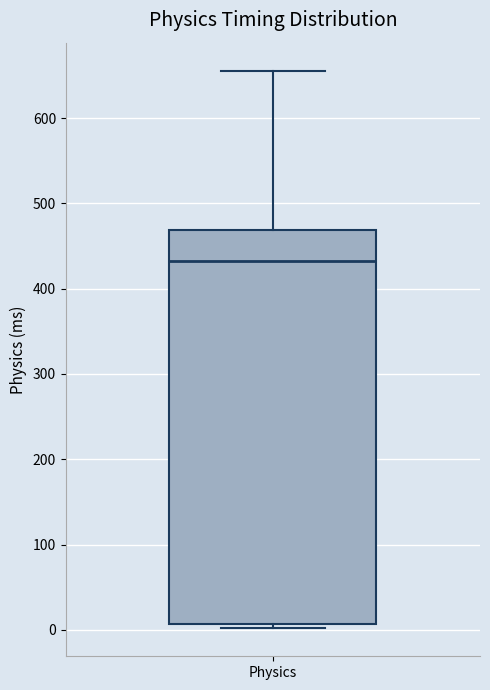

Read this box plot against the y-axis: the position of the median line, the range covered by the box, and the ends of both whiskers. The values are not printed on the chart, so give them approximately, as read against the axis.

median 430, box 10 to 470, whiskers 0 to 660